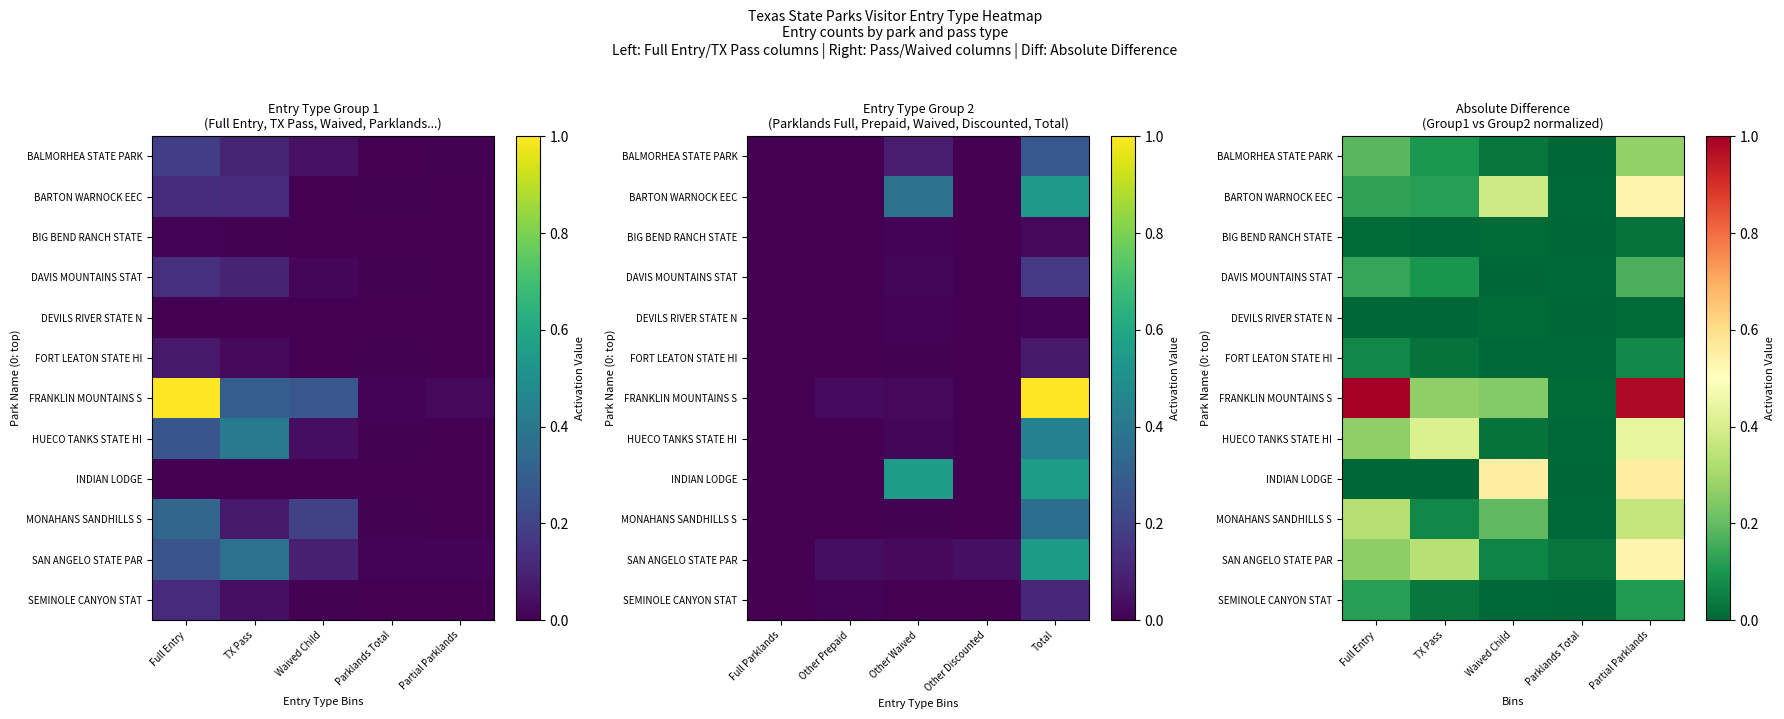

What is the total value across all series at Full Entry?

2.5